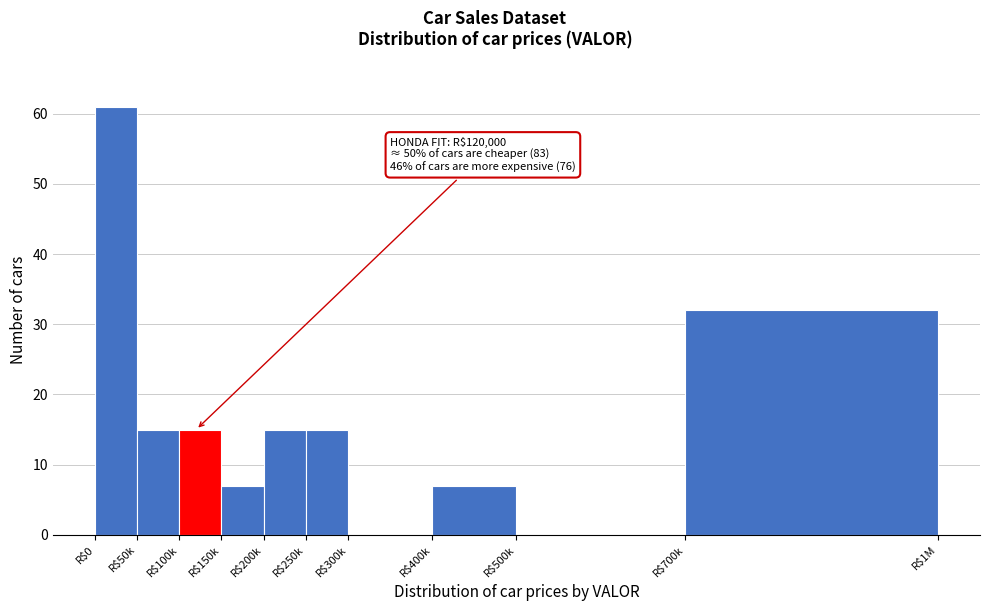

What is the sum of all values?

167